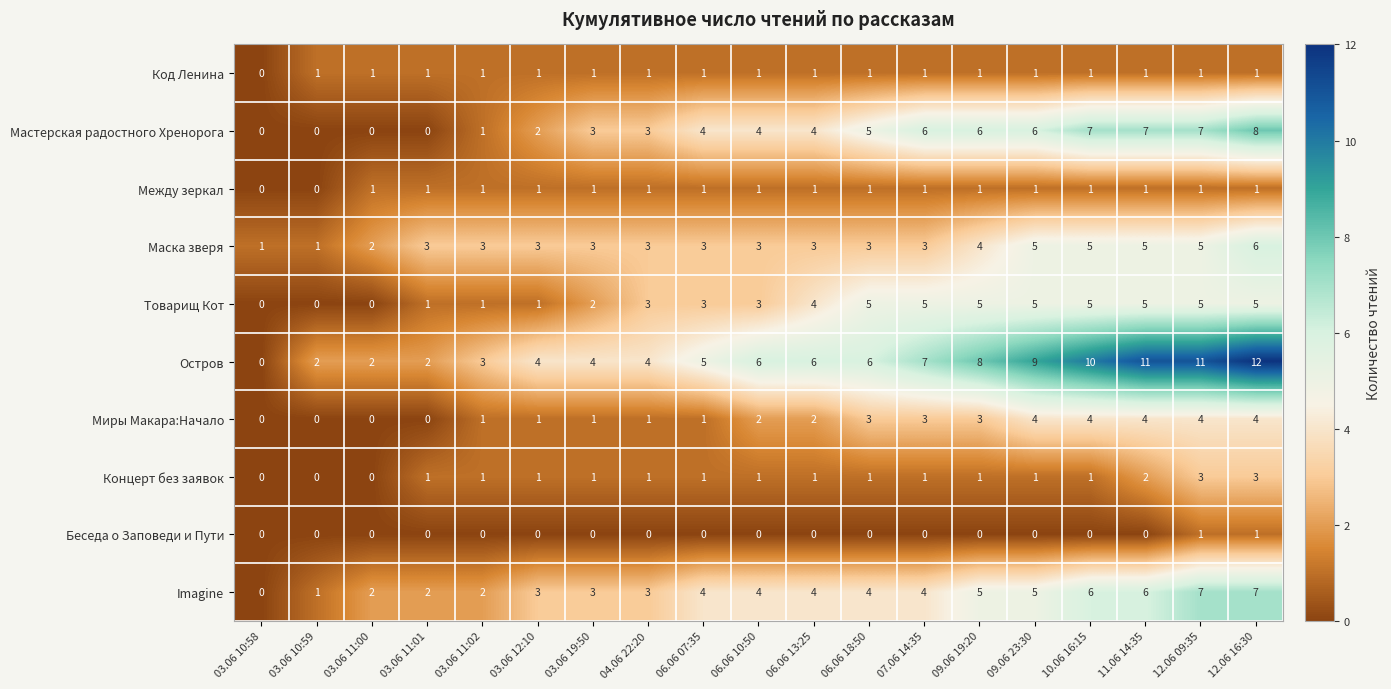

What is the spread (max minus min) of values at 12.06 16:30?

11